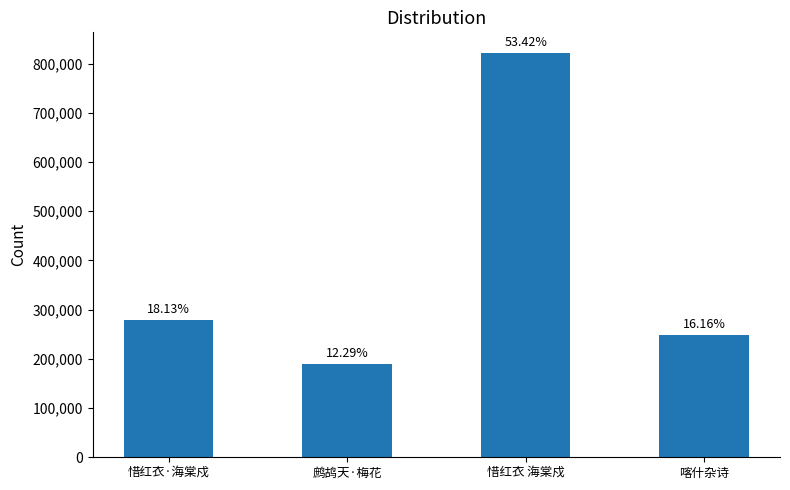

How many bars are there in total?

4